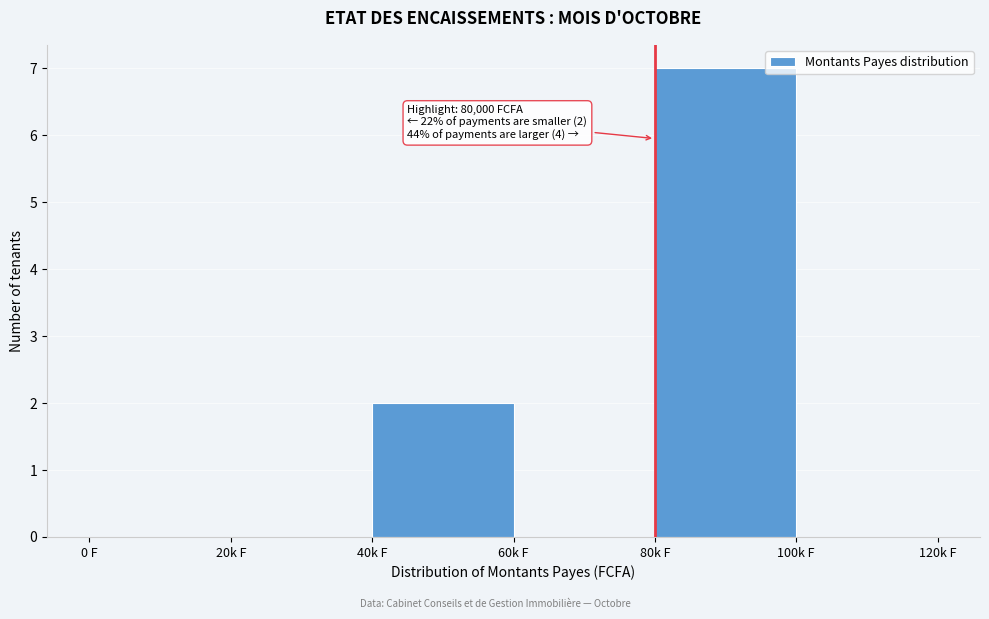

Reading left to right, transcribe all the data shown in this chart.

0 F=0	20k F=0	40k F=2	60k F=0	80k F=7	100k F=0